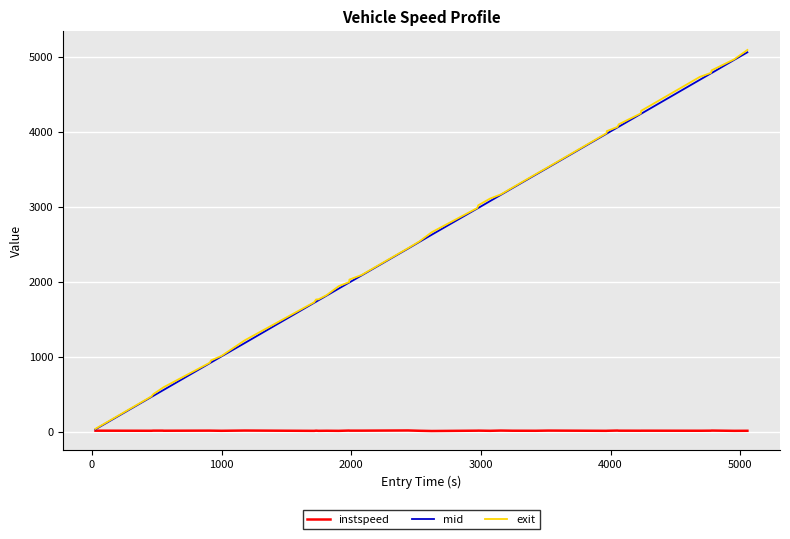

Which series has the largest range (max minus min)?

exit